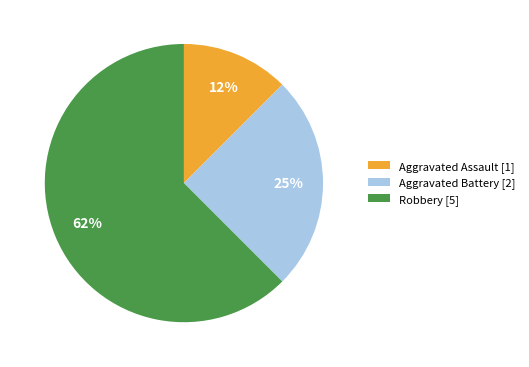

Combined, do Aggravated Battery [2] and Aggravated Assault [1] account for over 50%?

No